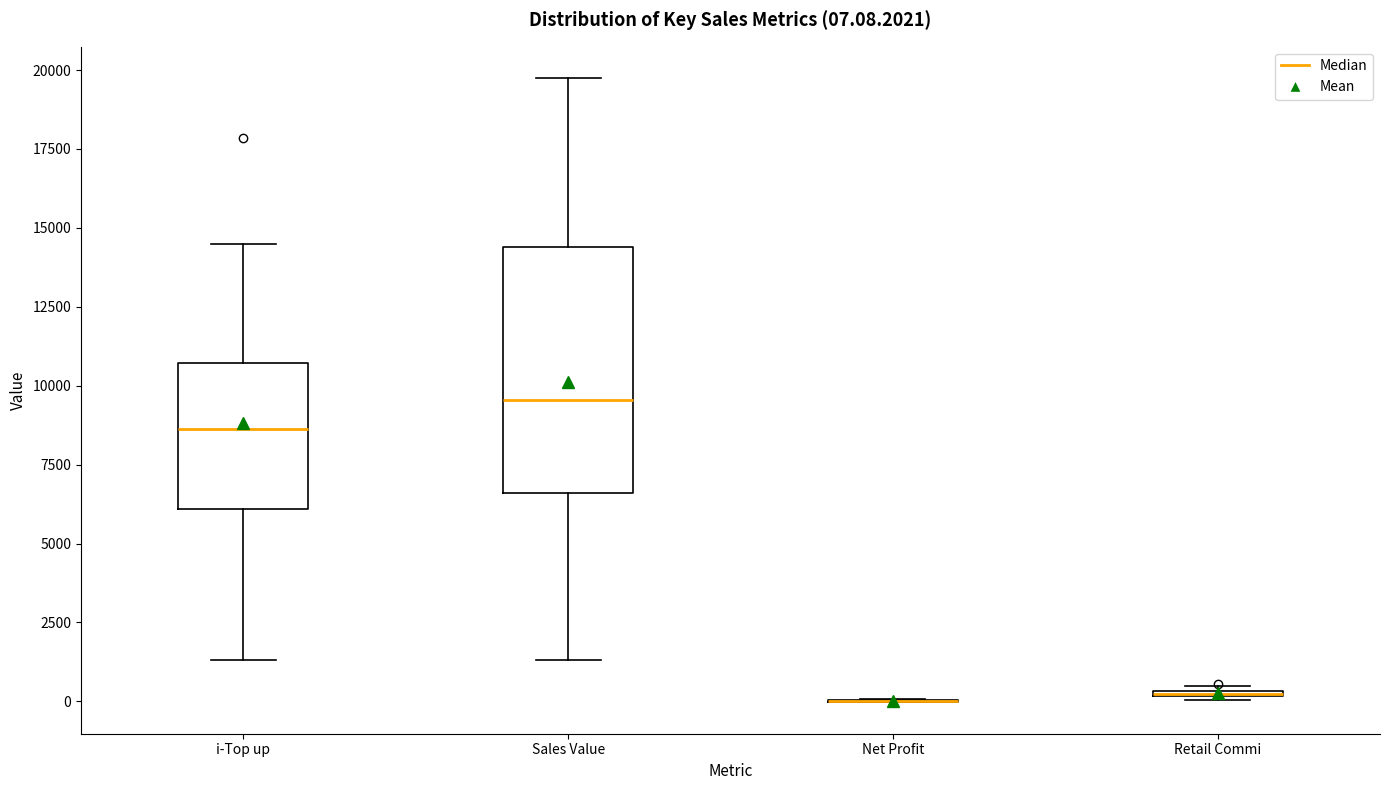

Which box is the tallest, from its lower edge to its upper edge?

Sales Value